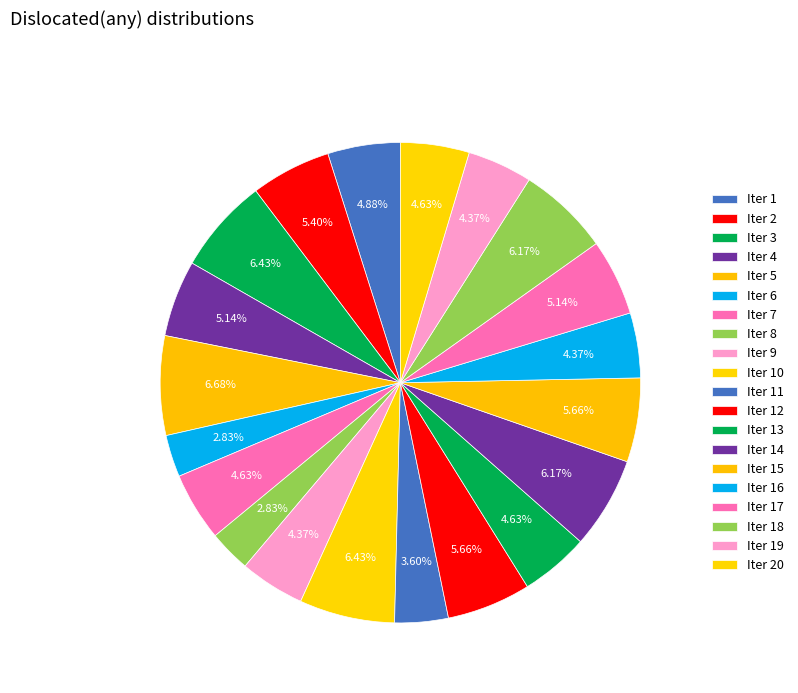

How many segments does this pie chart have?

20